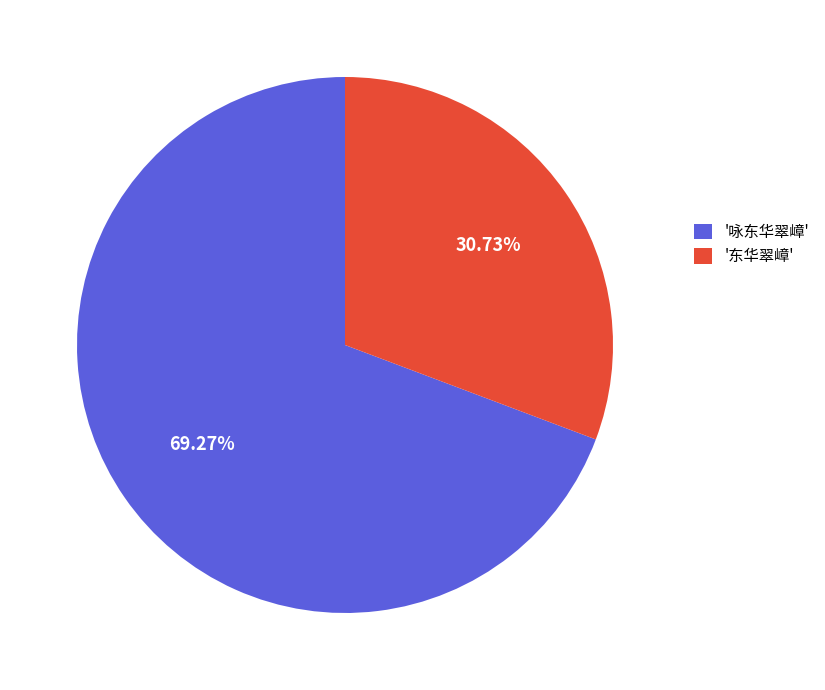

Rank the categories by value from lowest to highest.

'东华翠嶂', '咏东华翠嶂'